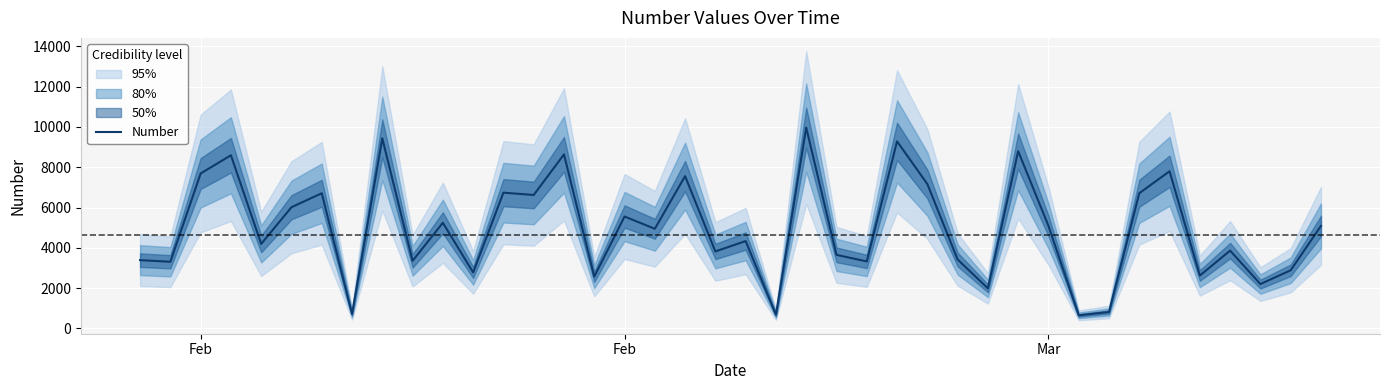

Count the number of data series in this chart.

1